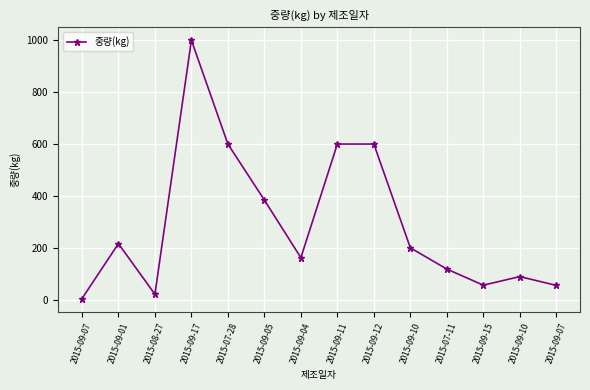

Count the number of categories in the chart.

14